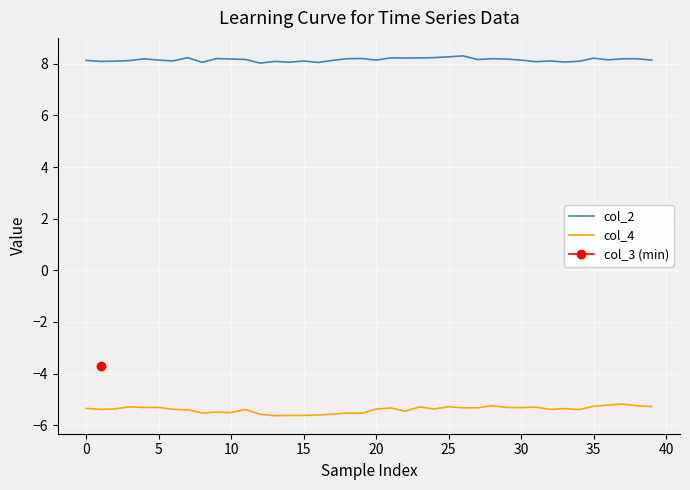

What is the value of the col_2 point at the 21st from the left?

8.1